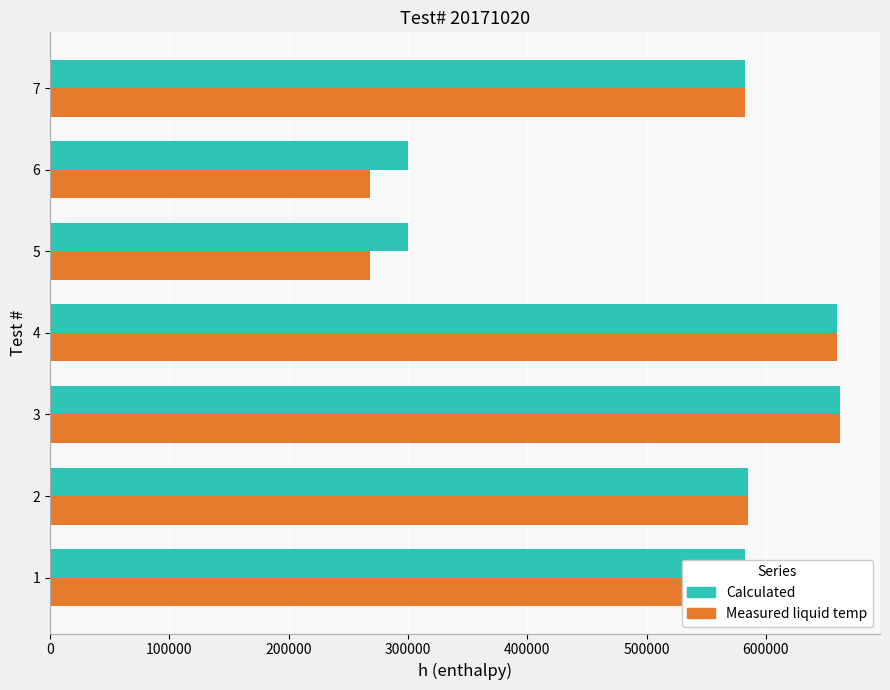

The value of Calculated at 6 is 488896.6. True or false?

False